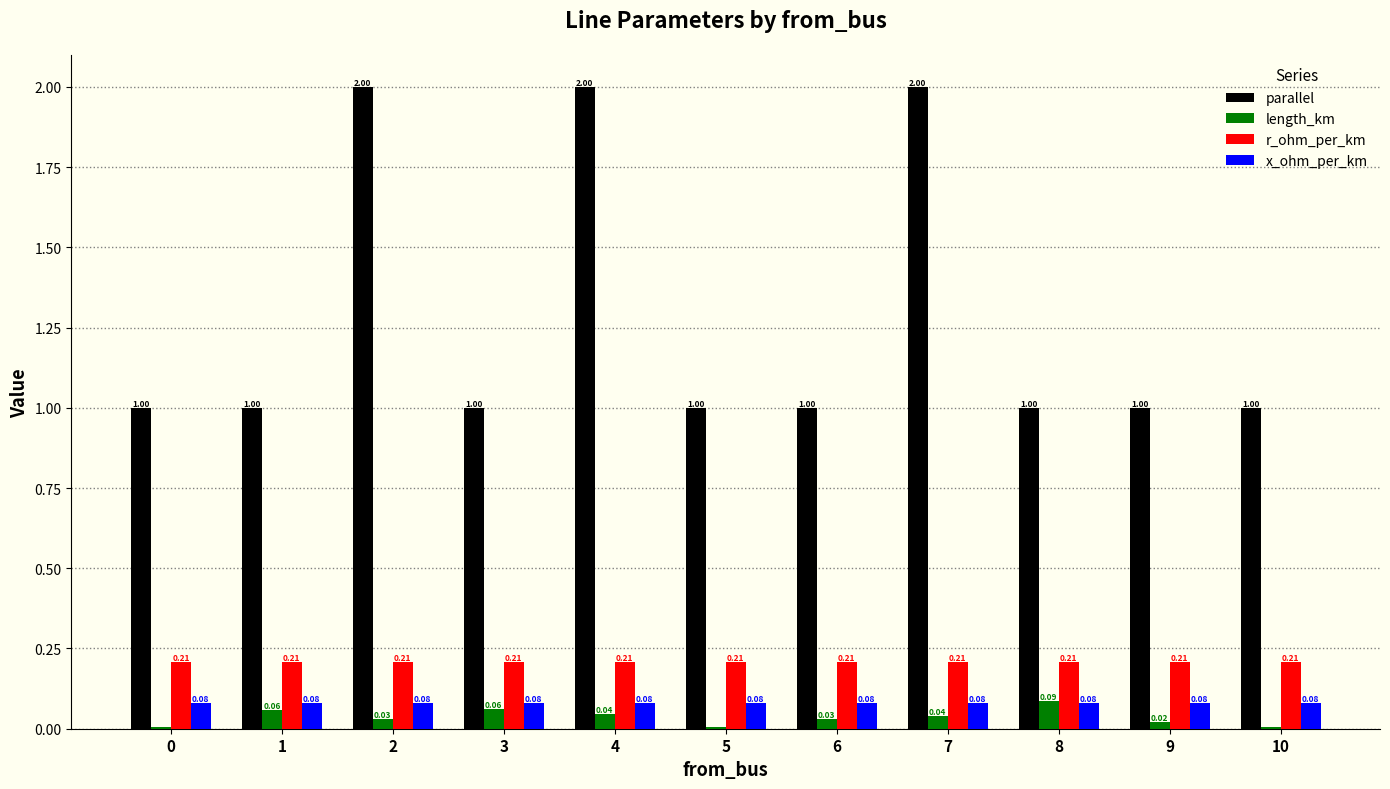

Is the value of parallel at 3 greater than the value of x_ohm_per_km at 5?

Yes